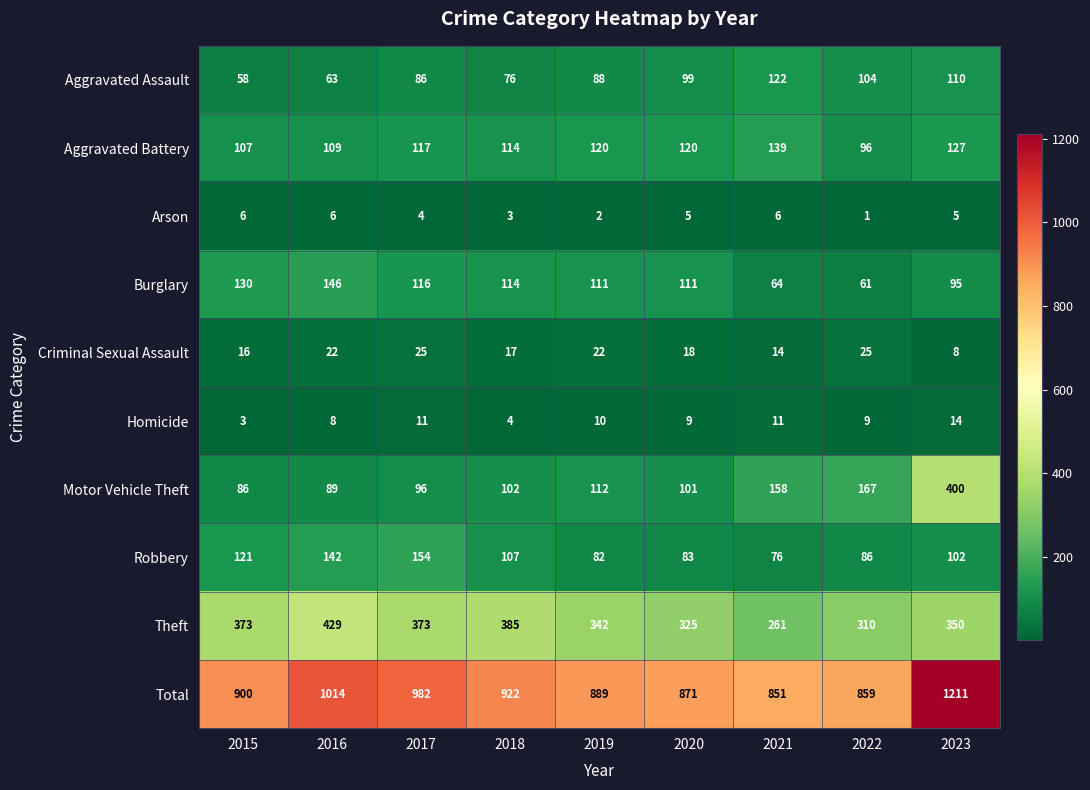

How many values in the Aggravated Assault series are below 88?

4